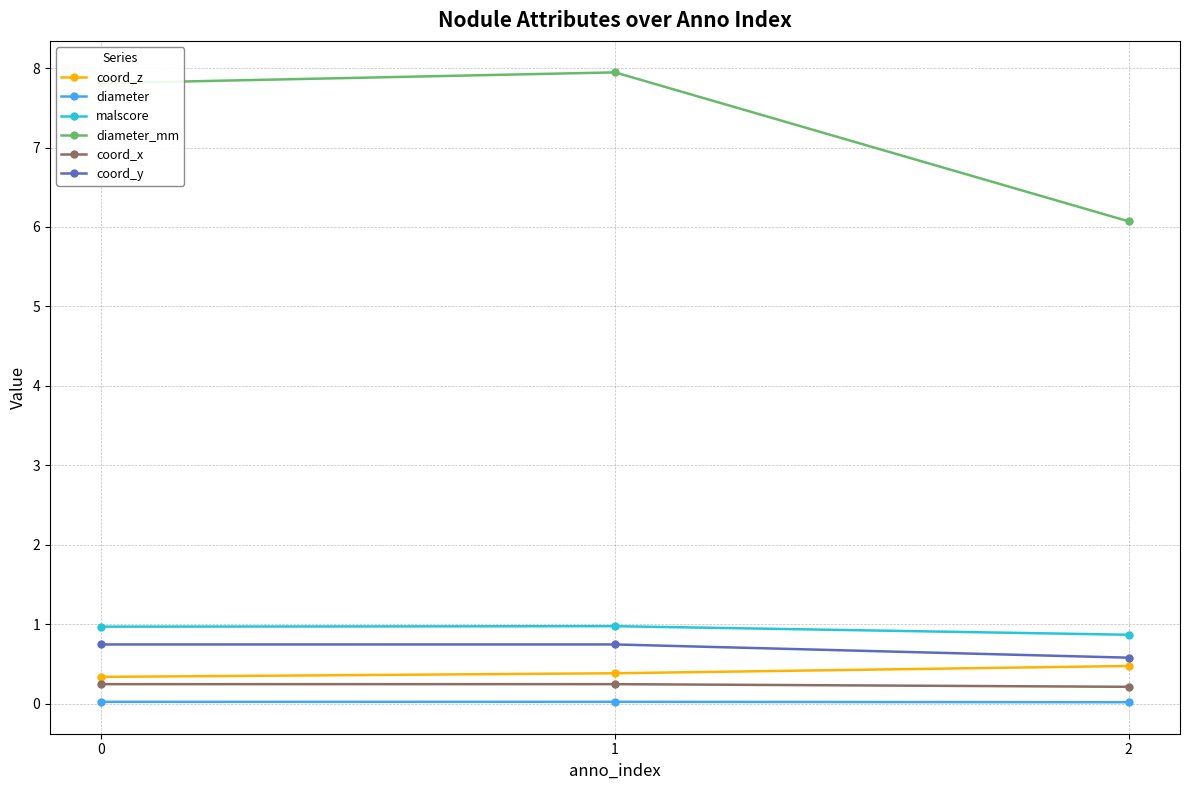

At how many categories does at least one series exceed 3?

3